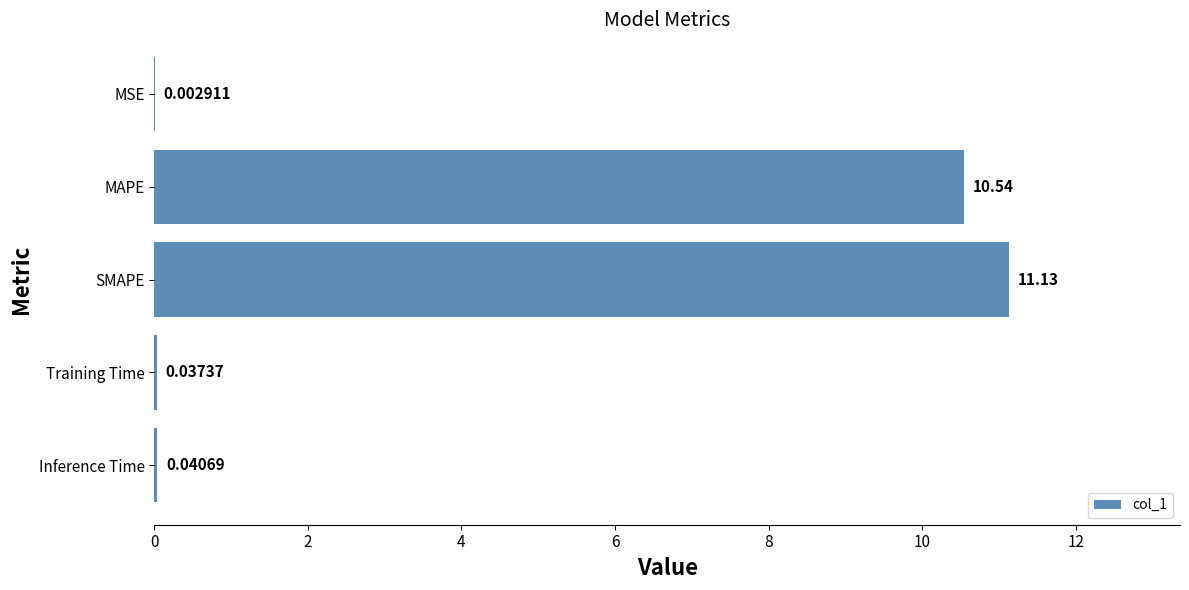

Where is the data nearest to the value 5?

Inference Time